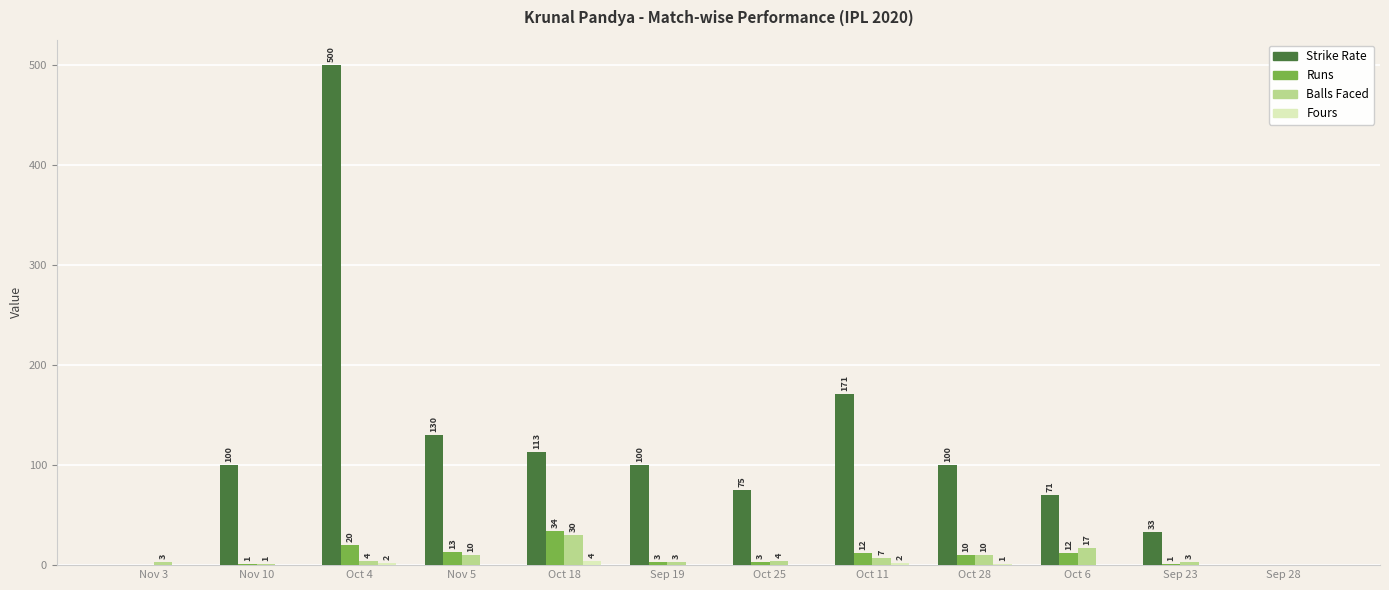

At which category is the sum across all series the highest?

Oct 4